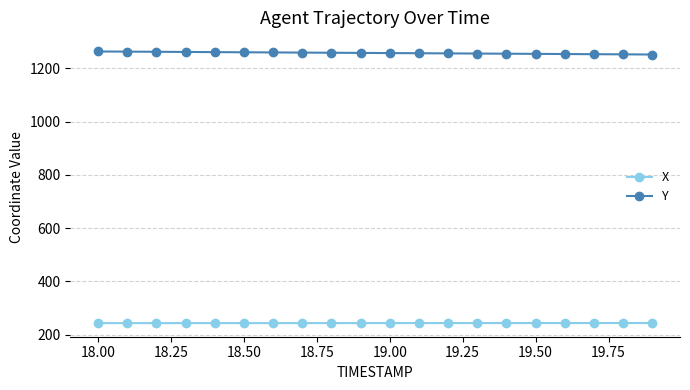

Count the number of categories in the chart.

20